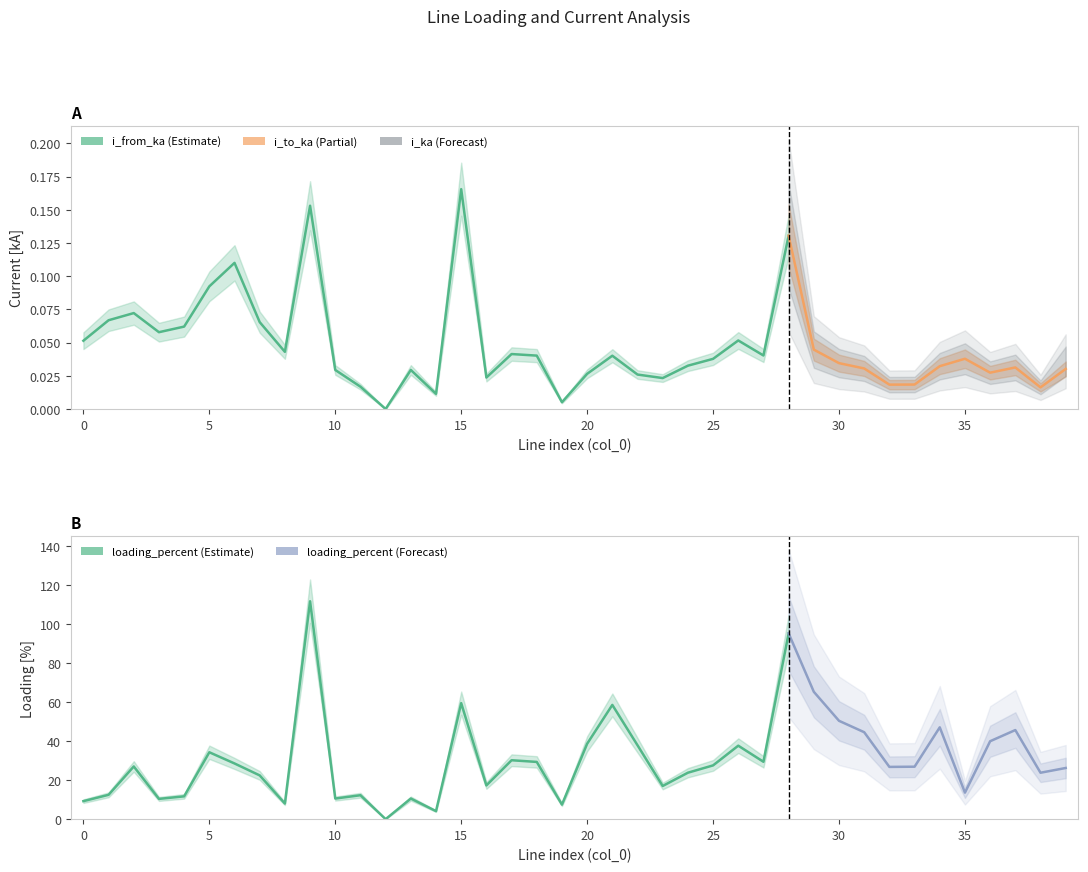

Reading left to right, extract all data points from this chart.

i_from_ka: 0.1	0.1	0.1	0.1	0.1	0.1	0.1	0.1	0.0	0.2	0.0	0.0	0.0	0.0	0.0	0.2	0.0	0.0	0.0	0.0	0.0	0.0	0.0	0.0	0.0	0.0	0.1	0.0	0.1	0.0	0.0	0.0	0.0	0.0	0.0	0.0	0.0	0.0	0.0	0.0
i_to_ka: 0.0	0.1	0.1	0.1	0.1	0.1	0.1	0.1	0.0	0.2	0.0	0.0	0.0	0.0	0.0	0.2	0.0	0.0	0.0	0.0	0.0	0.0	0.0	0.0	0.0	0.0	0.1	0.0	0.1	0.0	0.0	0.0	0.0	0.0	0.0	0.0	0.0	0.0	0.0	0.0
i_ka: 0.1	0.1	0.1	0.1	0.1	0.1	0.1	0.1	0.0	0.2	0.0	0.0	0.0	0.0	0.0	0.2	0.0	0.0	0.0	0.0	0.0	0.0	0.0	0.0	0.0	0.0	0.1	0.0	0.1	0.0	0.0	0.0	0.0	0.0	0.0	0.0	0.0	0.0	0.0	0.0
loading_percent: 9.2	12.5	27.0	10.4	11.7	34.3	28.6	22.5	8.0	111.8	10.6	12.3	0.0	10.6	4.1	59.5	17.3	30.2	29.4	7.5	38.7	58.6	37.9	17.0	23.8	27.6	37.7	29.4	95.4	65.4	50.5	44.6	26.8	26.9	47.1	13.6	40.0	45.7	23.8	26.3